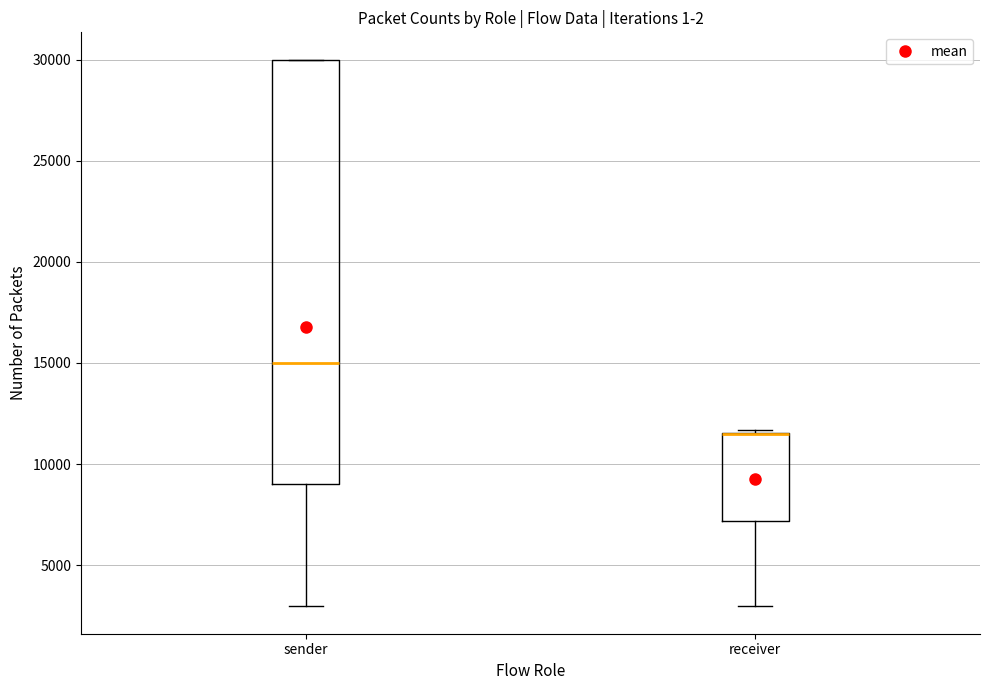

Where does the lower whisker of the box for sender end on the y-axis? The values are not printed on the chart, so give them approximately, as read against the axis.

3000